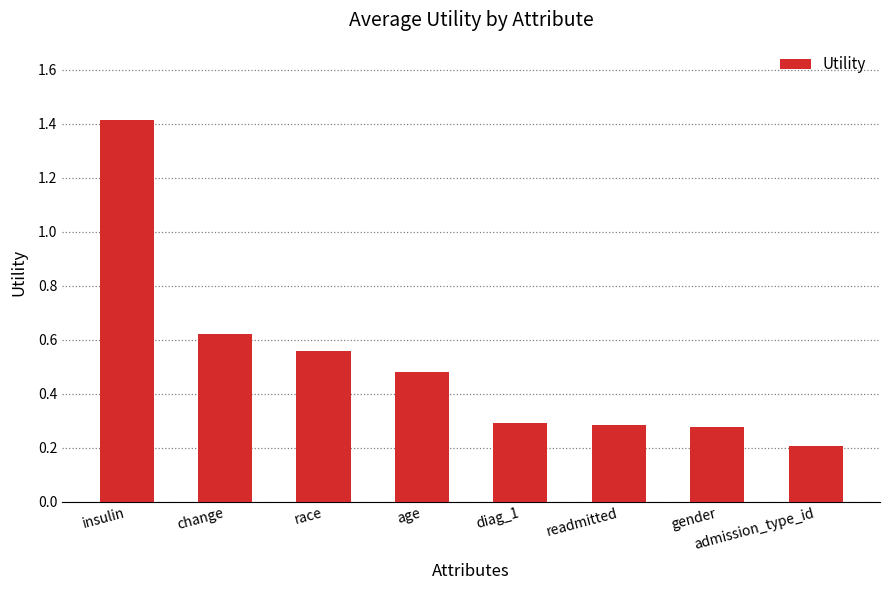

What is the label of the 6th bar from the left?

readmitted